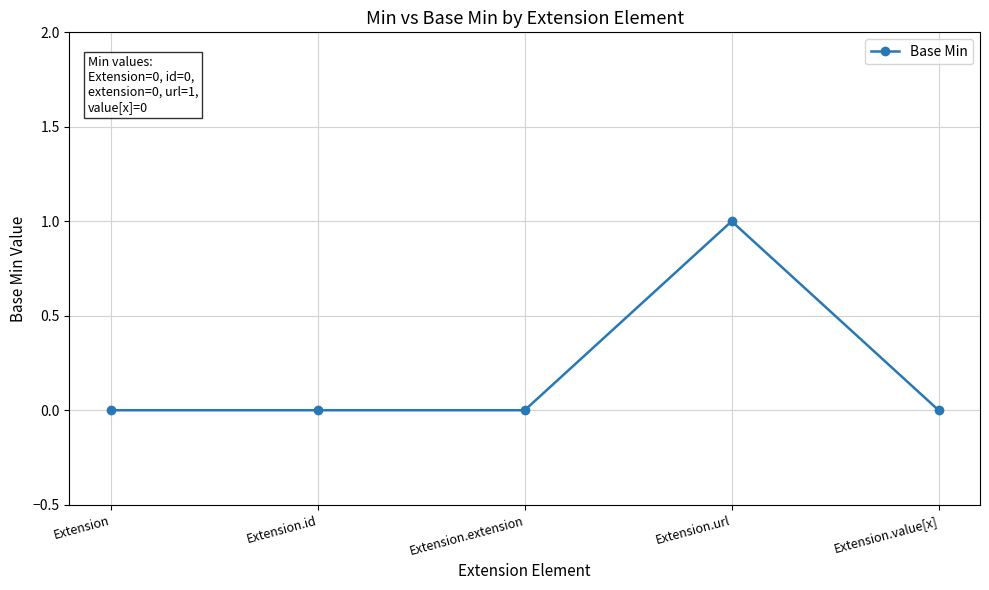

True or false: the data has more than 2 interior local peaks.

False